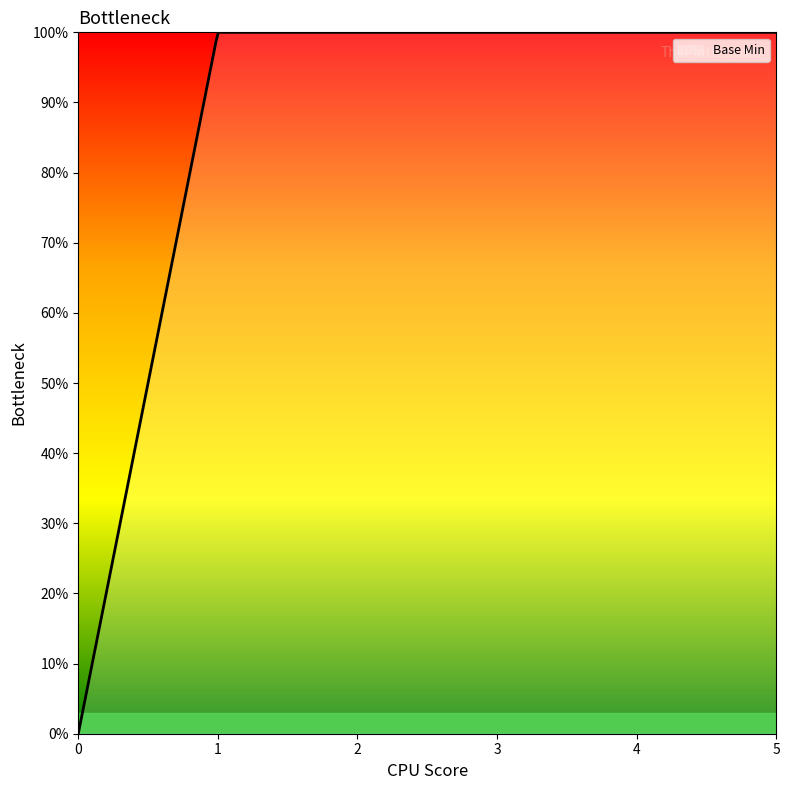

What is the sum of all values?

1